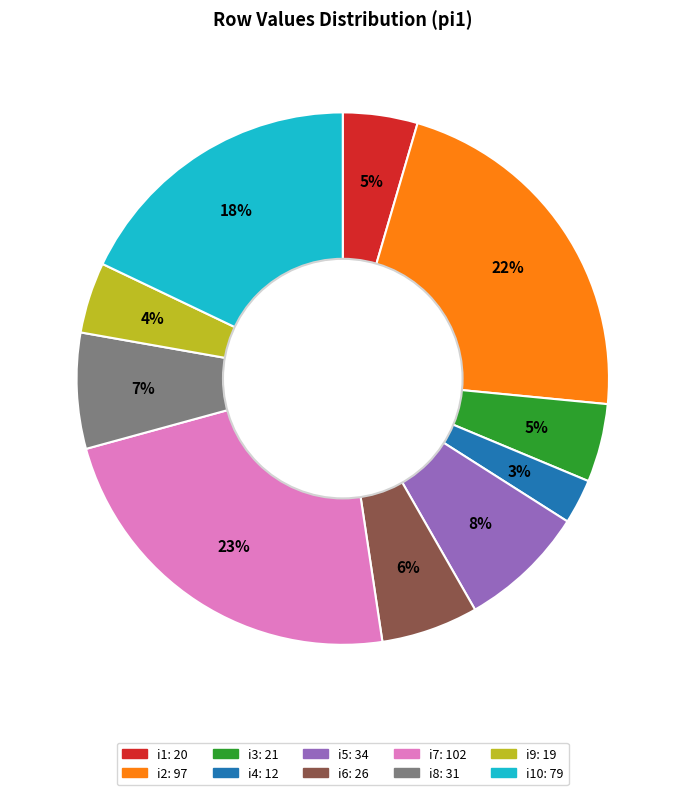

To the nearest percent, what is the average slice percentage?

10%